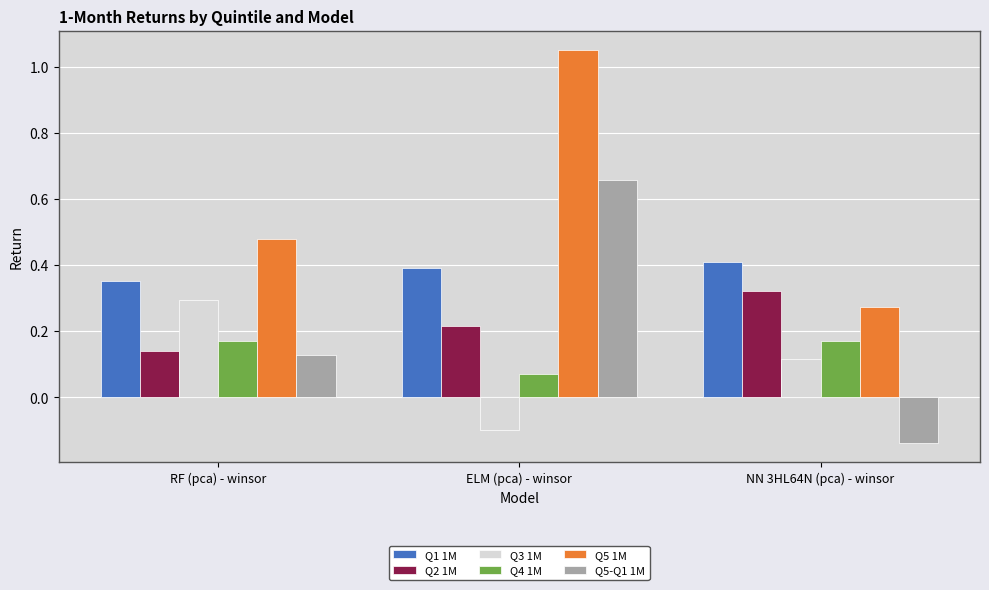

How many values in the Q3 1M series are below 0?

1